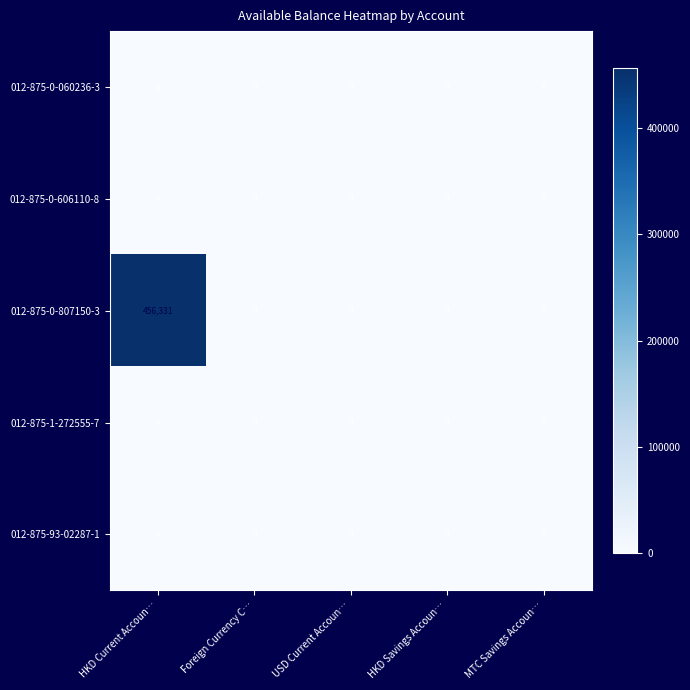

Which series has the largest range (max minus min)?

012-875-0-807150-3